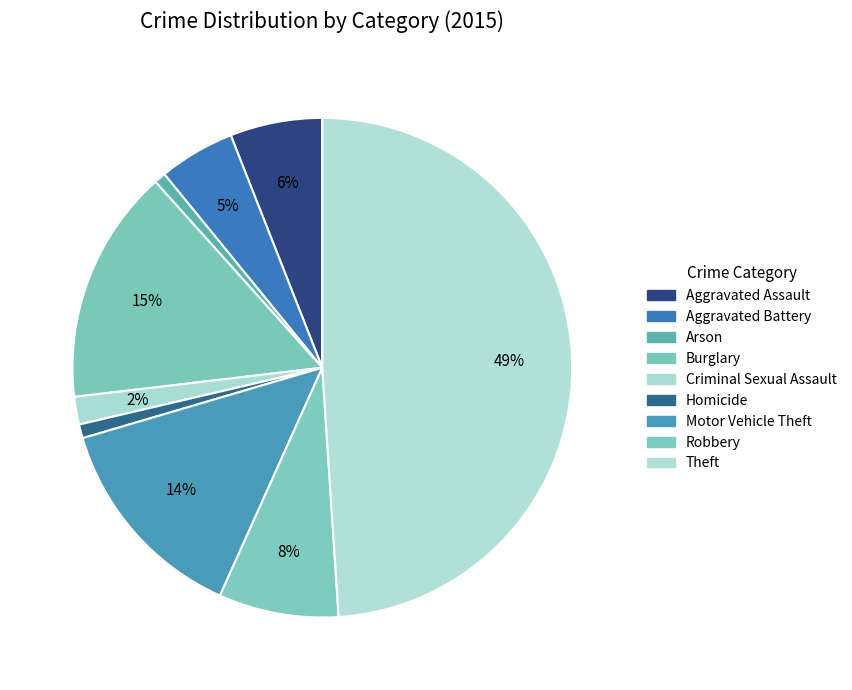

Does Robbery represent more than half of the total?

No